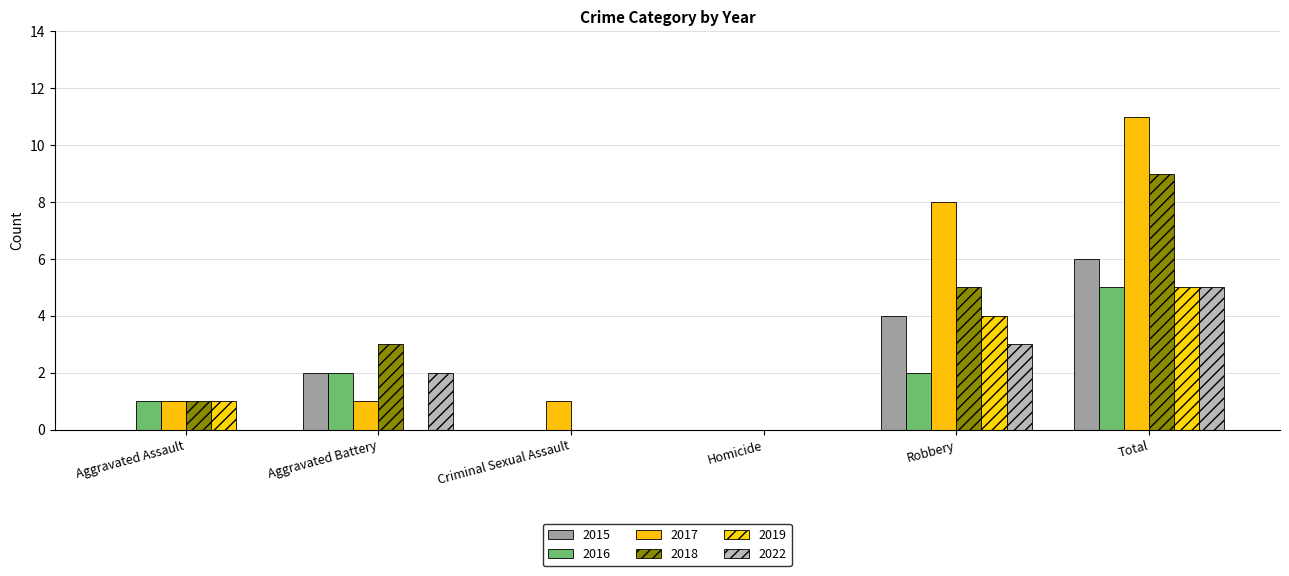

What is the total value across all series at Aggravated Battery?

10